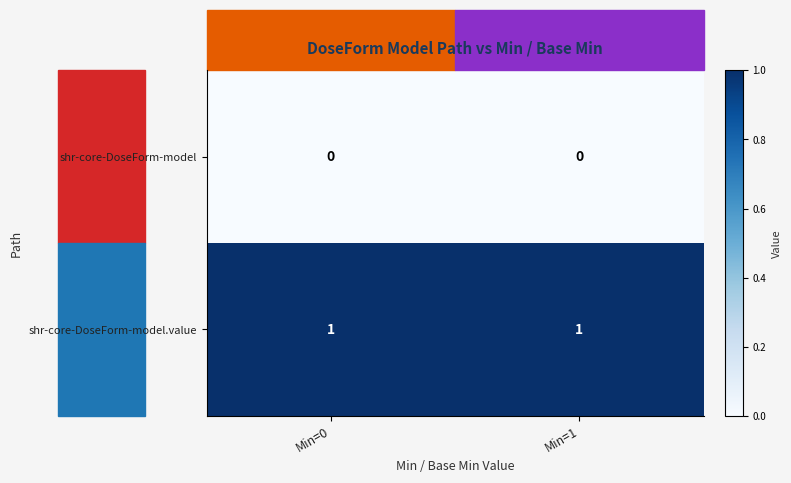

Is it true that shr-core-DoseForm-model.value equals 1 at Min=1?

True